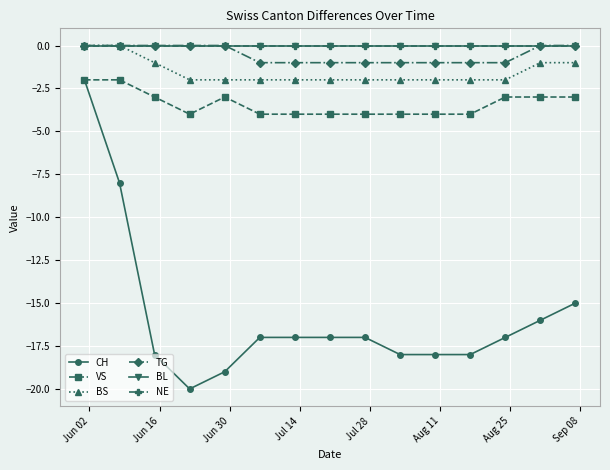

How many values in the BS series exceed -2?

5